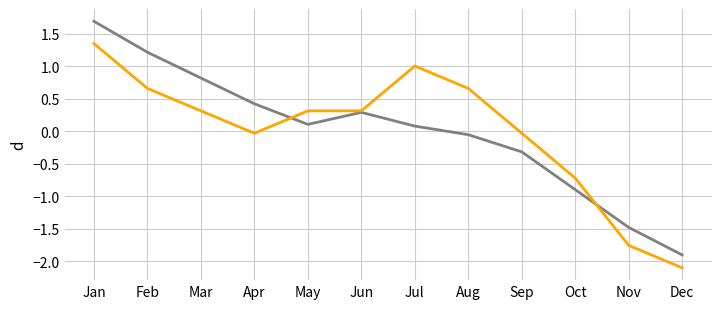

Which label corresponds to the smallest value in the chart?

Dec